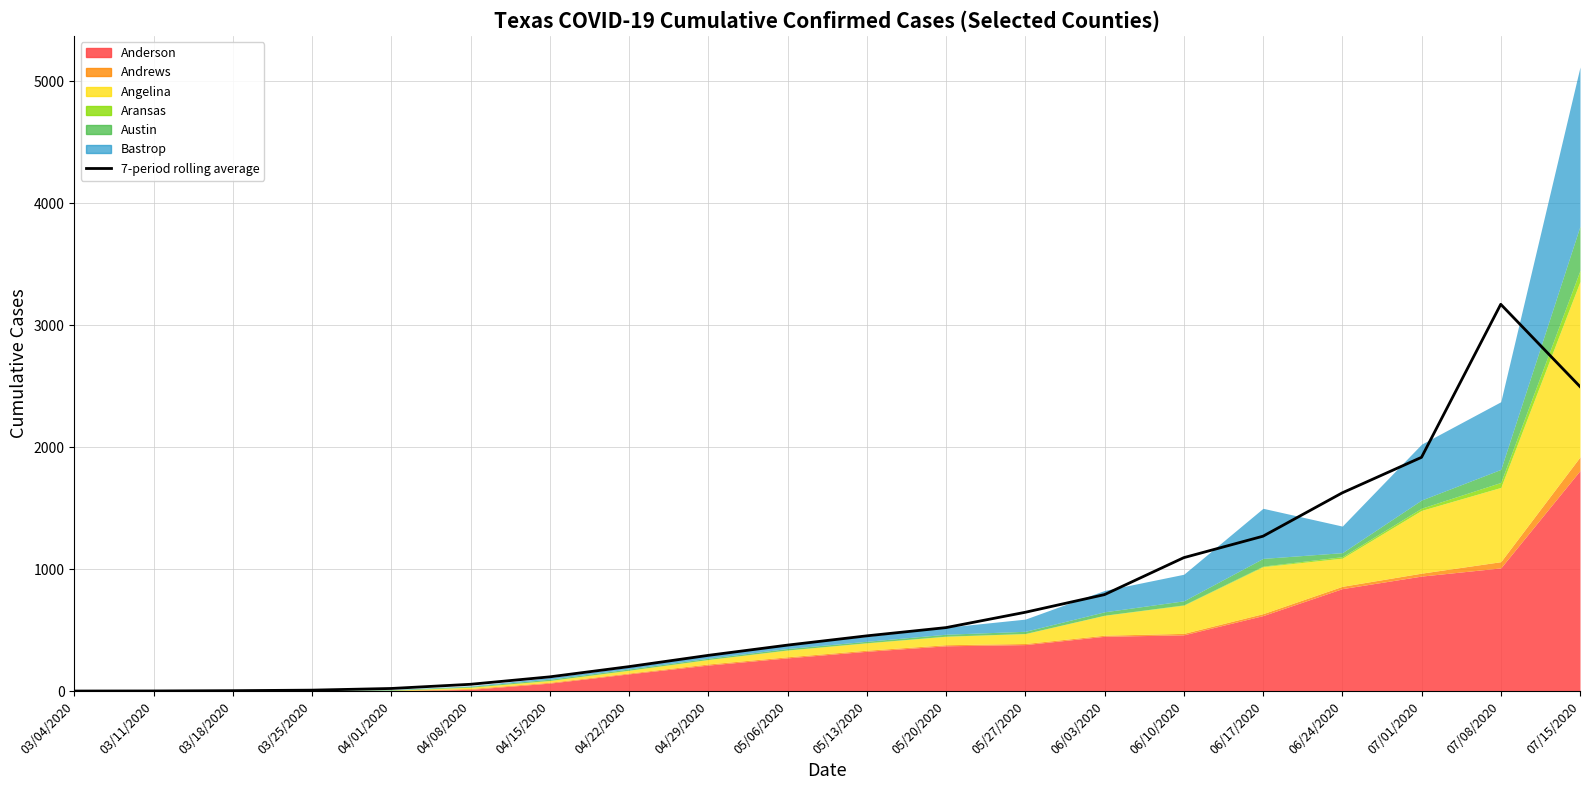

How many data points are above 452?

10